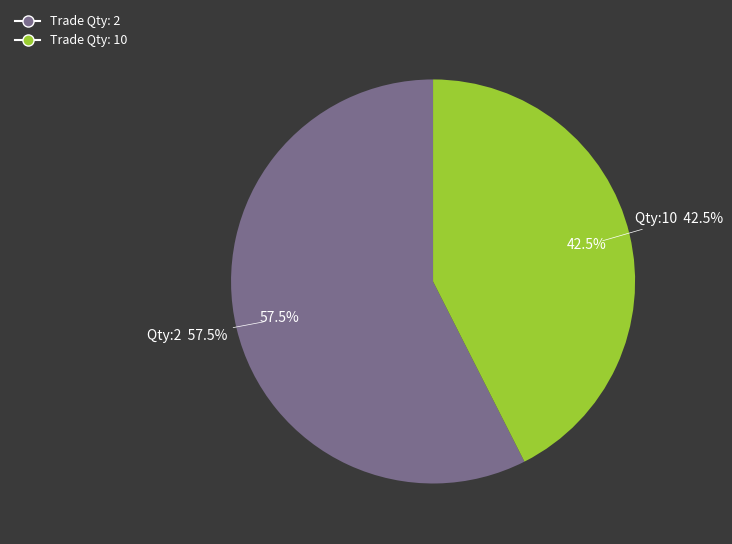

What percentage do 10 and 2 together represent?

100.0%